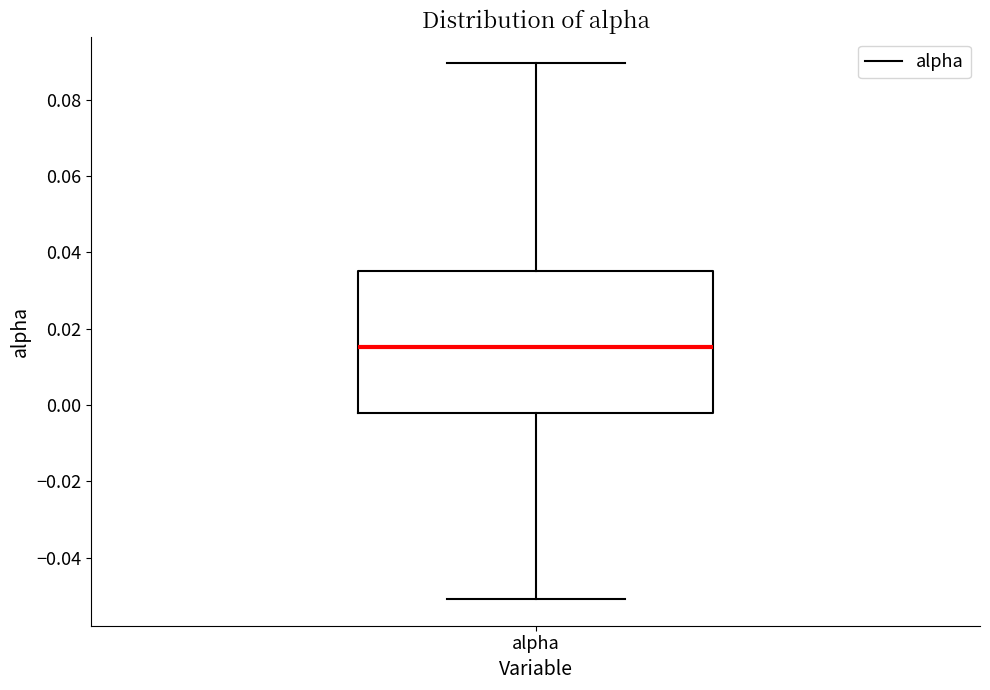

Where is the lower edge of the box for alpha on the y-axis? The values are not printed on the chart, so give them approximately, as read against the axis.

-0.002